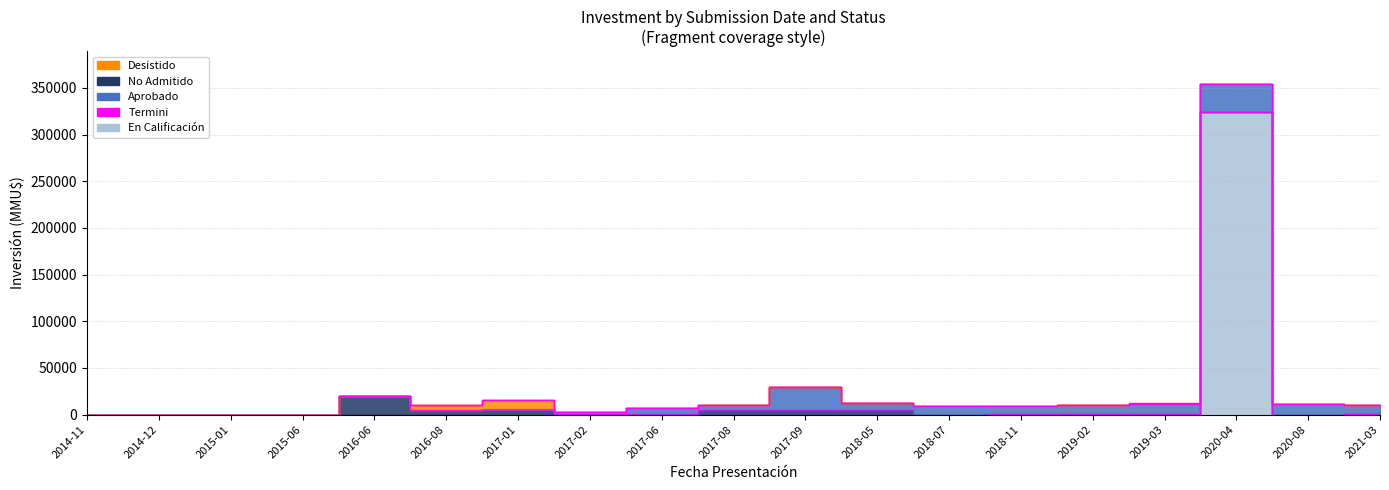

What is the maximum value shown in the chart?

324020